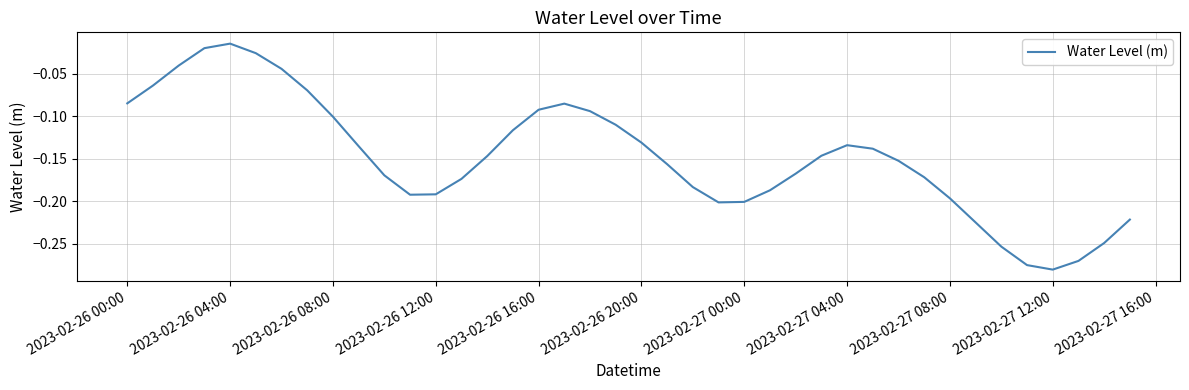

The value at 2023-02-26 12:00 is -0.3. True or false?

False